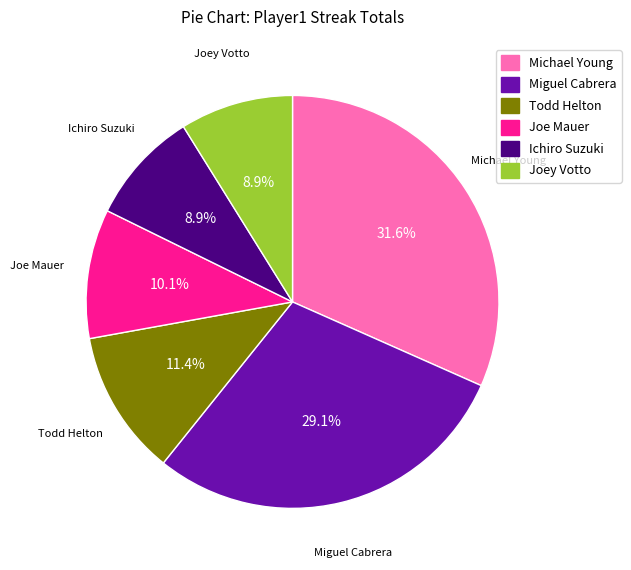

Combined, do Miguel Cabrera and Joe Mauer account for over 50%?

No